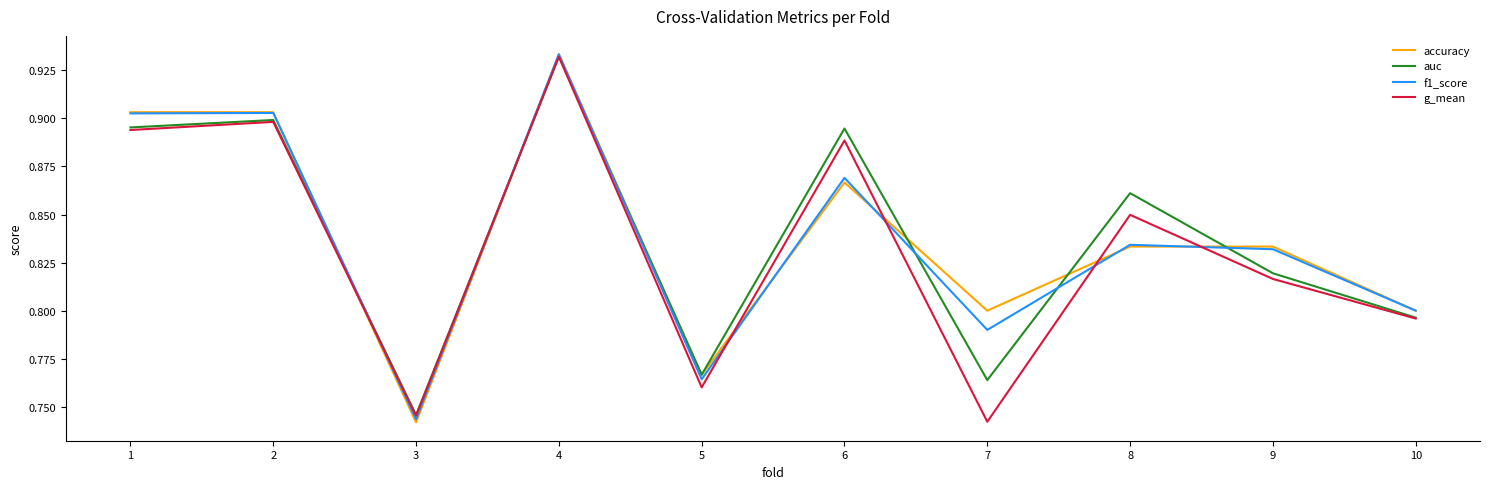

What is the total value across all series at 8?

3.4